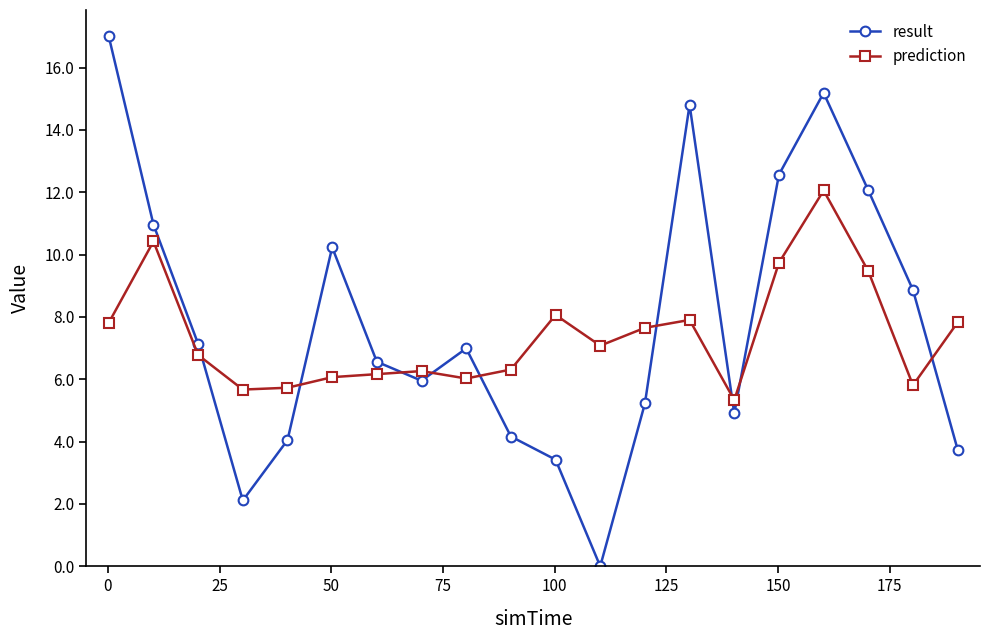

At how many categories does at least one series exceed 10?

7